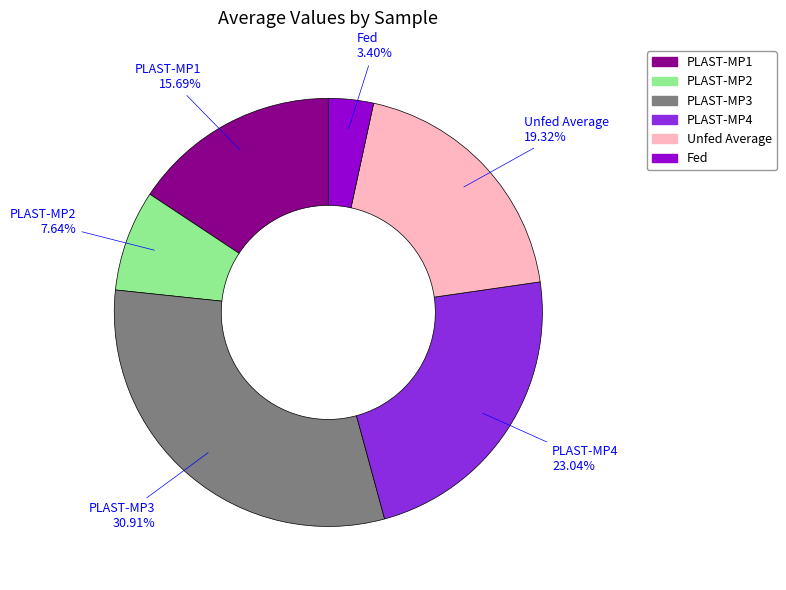

Is the sum of Fed and PLAST-MP4 greater than half?

No